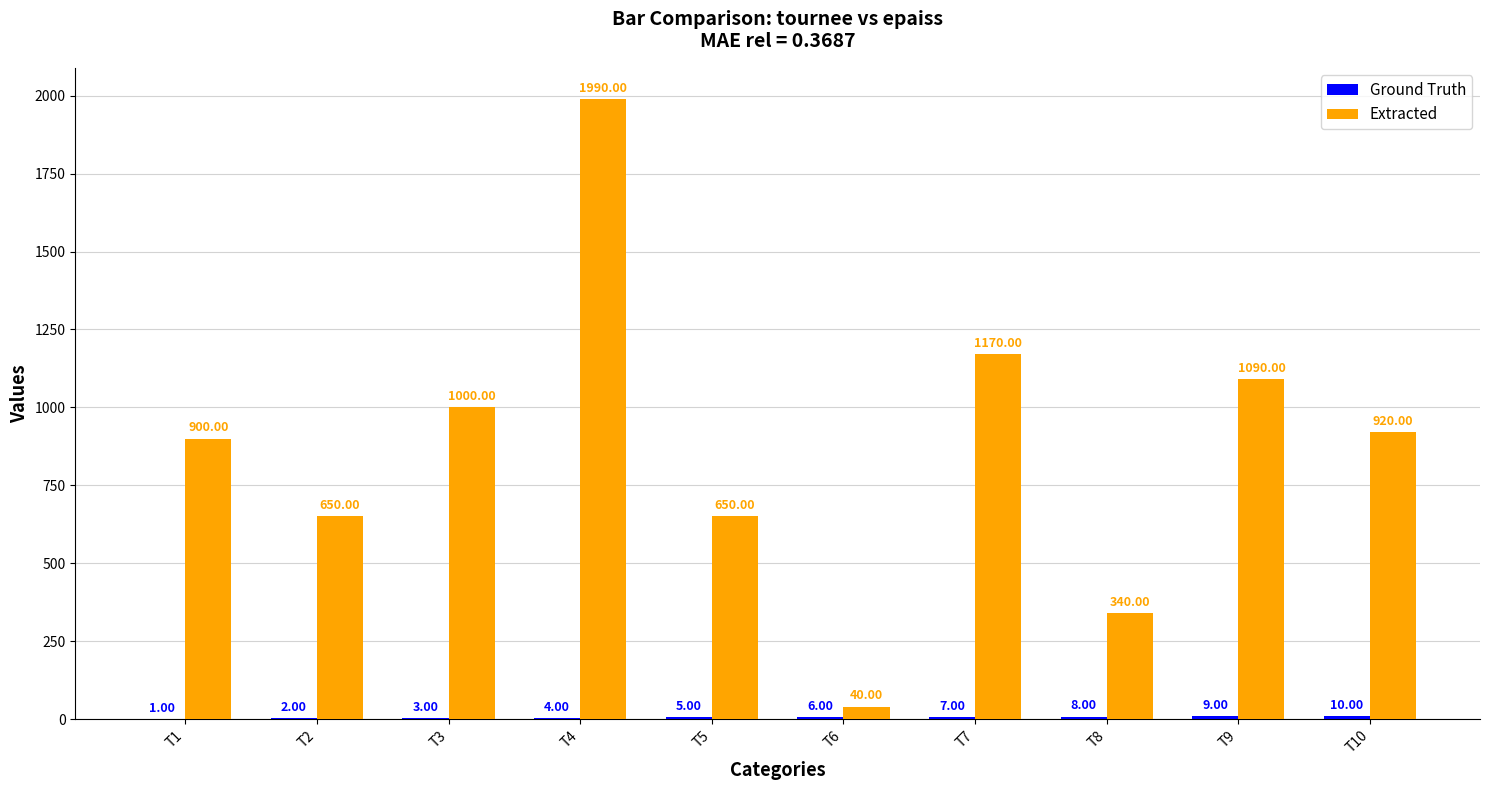

Which series changed the most between T4 and T6?

Extracted